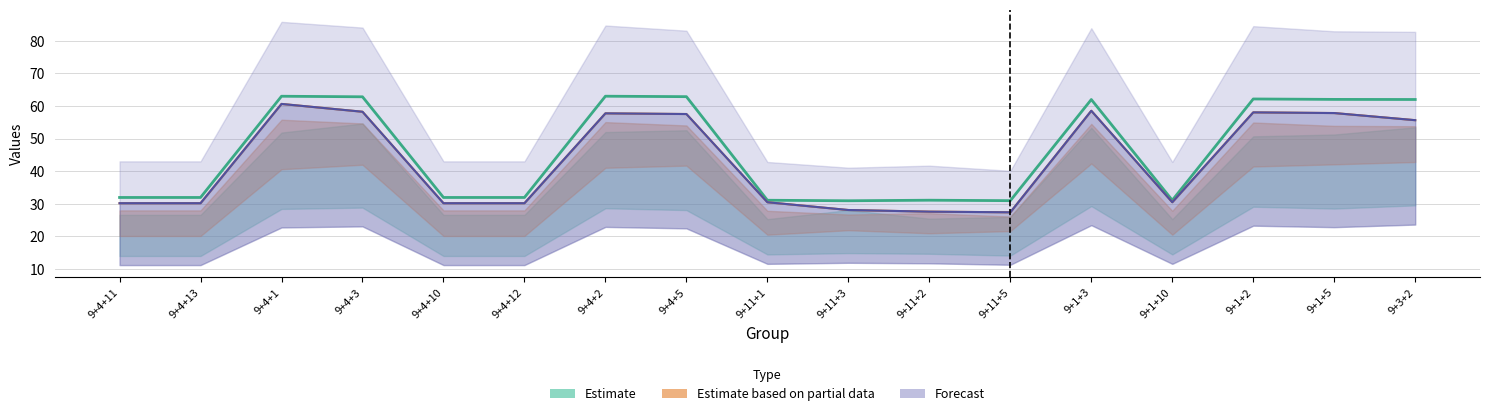

At how many categories does at least one series exceed 47?

8